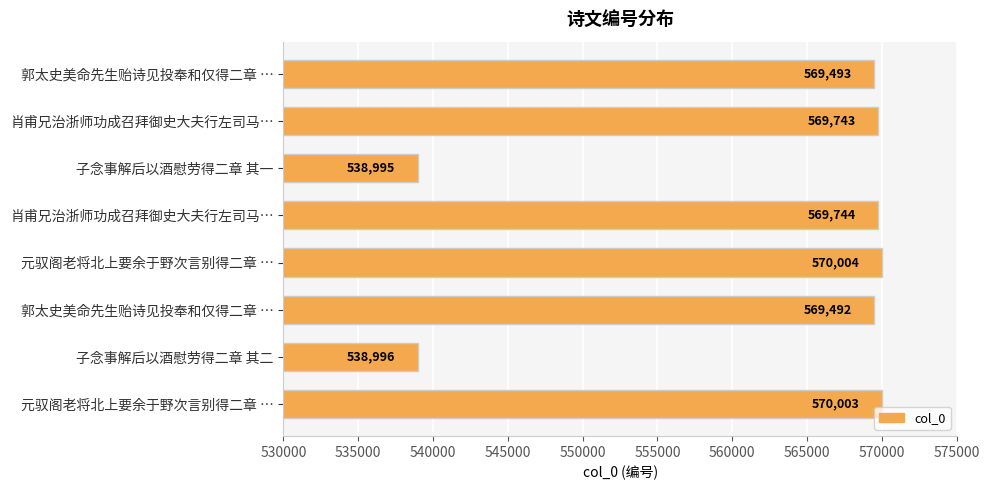

How many bars are there in total?

8